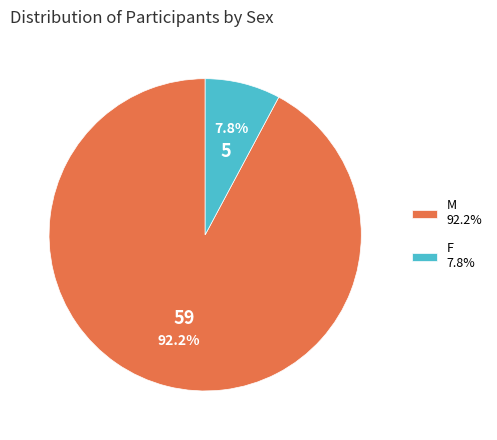

Rank the categories by value from highest to lowest.

M, F